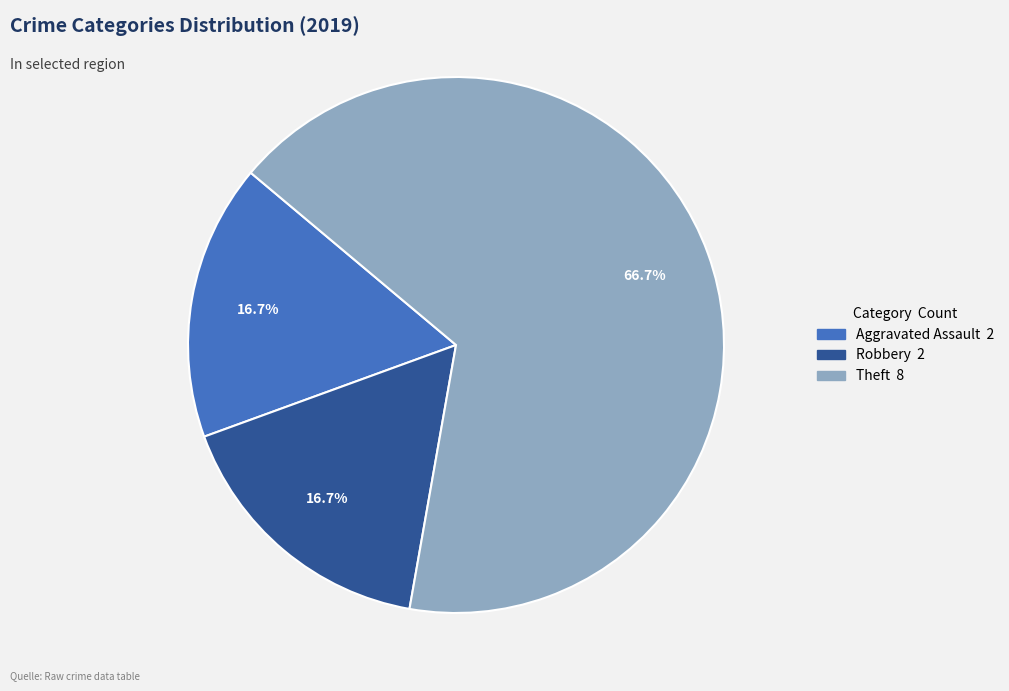

Does any single category account for the majority?

Yes